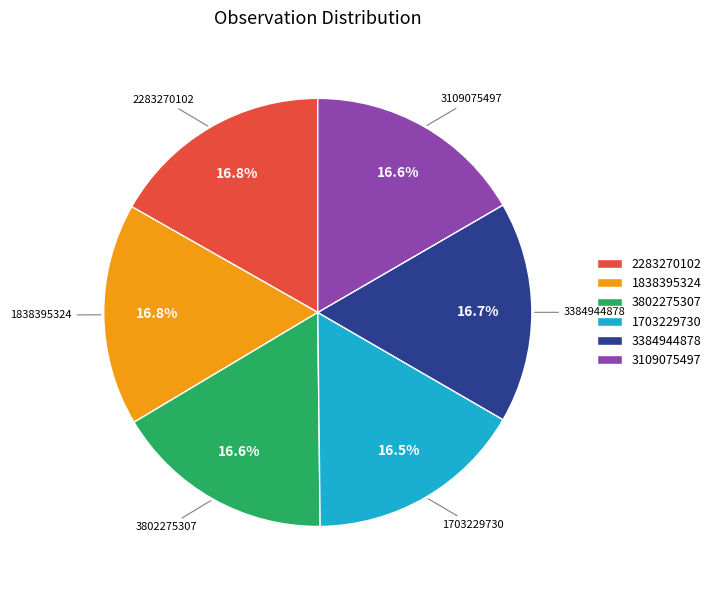

The 3802275307 slice represents 22% of the pie. True or false?

False